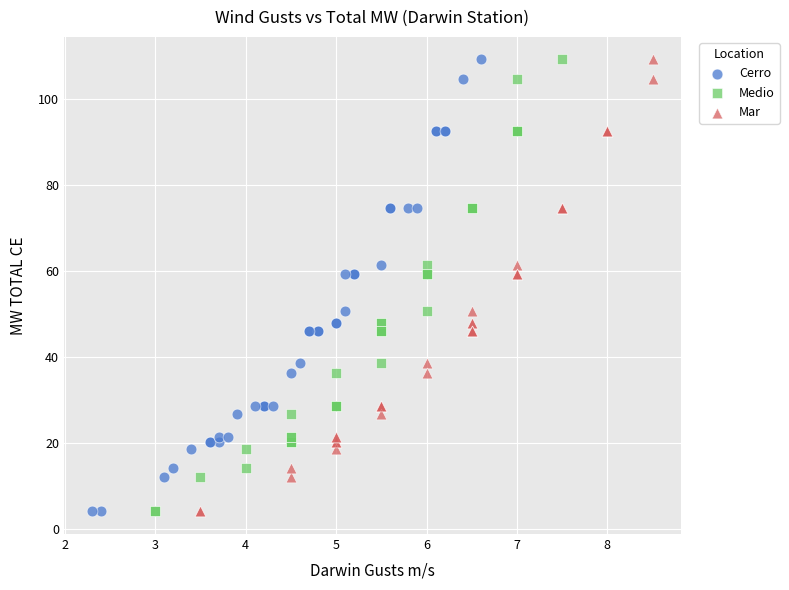

What are all the series names shown in the legend?

Cerro, Medio, Mar